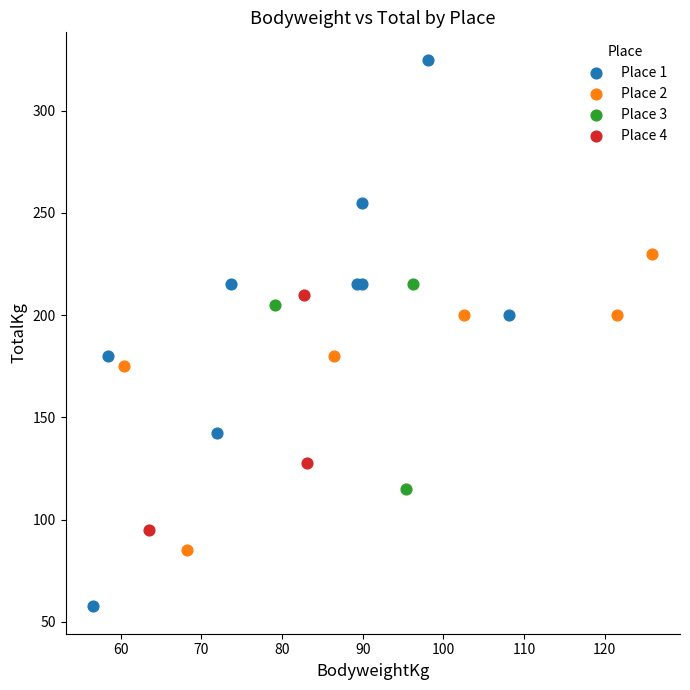

Which series reaches the minimum Y coordinate?

Place 1